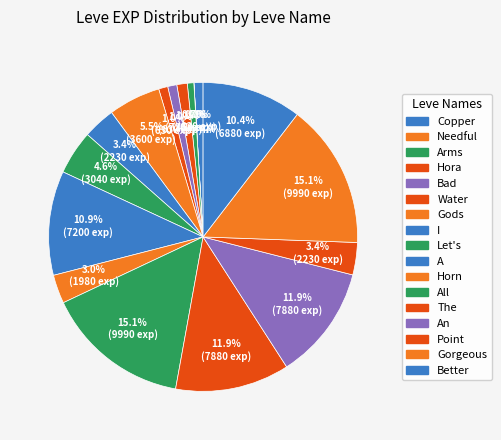

Count the number of slices in the pie.

18